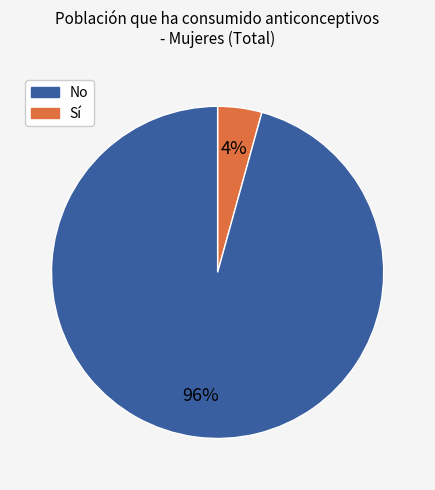

Is there a majority slice in this chart?

Yes